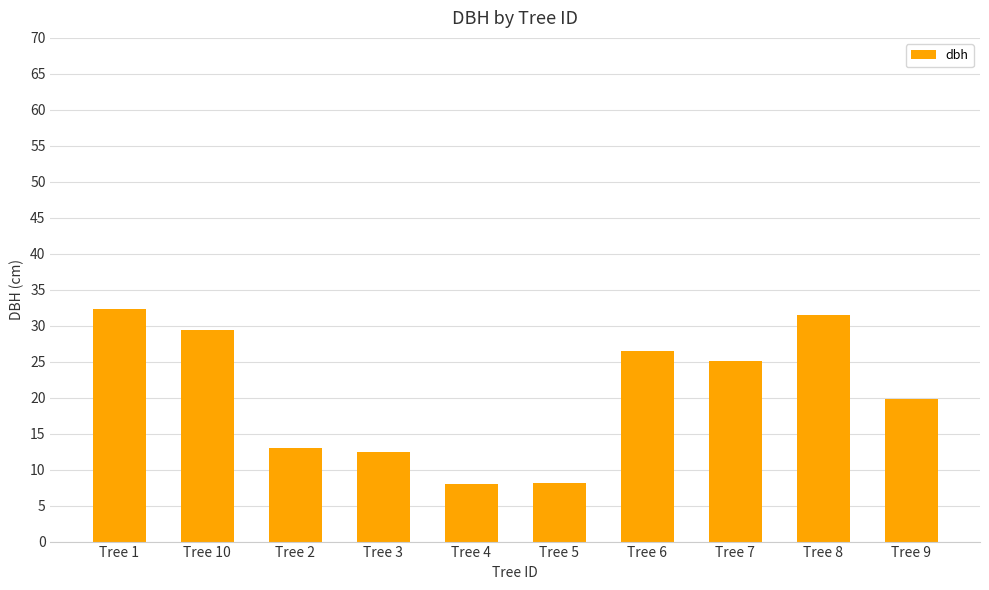

What is the label of the 2nd bar from the left?

Tree 10